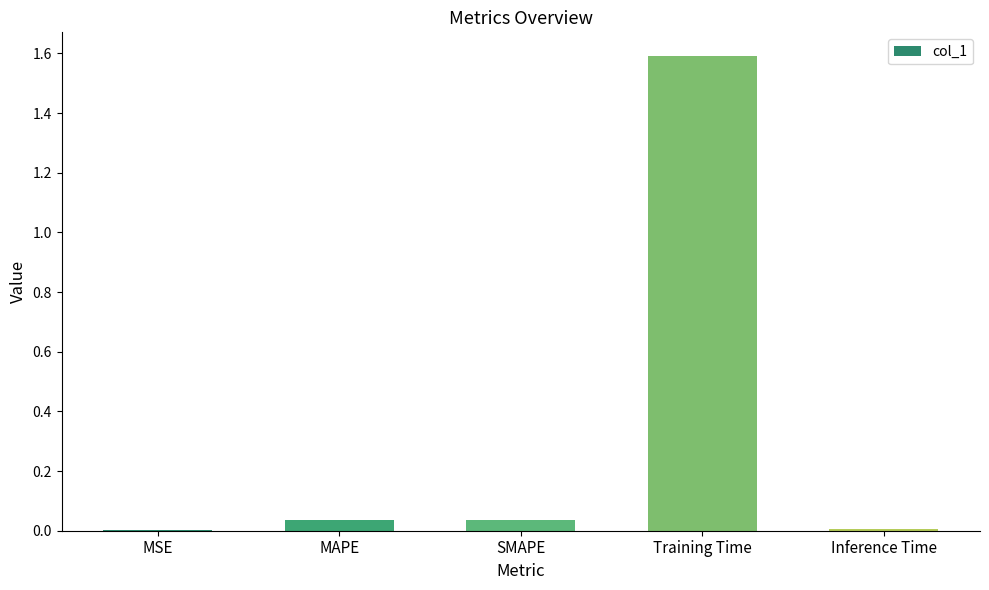

The chart shows a value of 2.5 at Training Time. True or false?

False